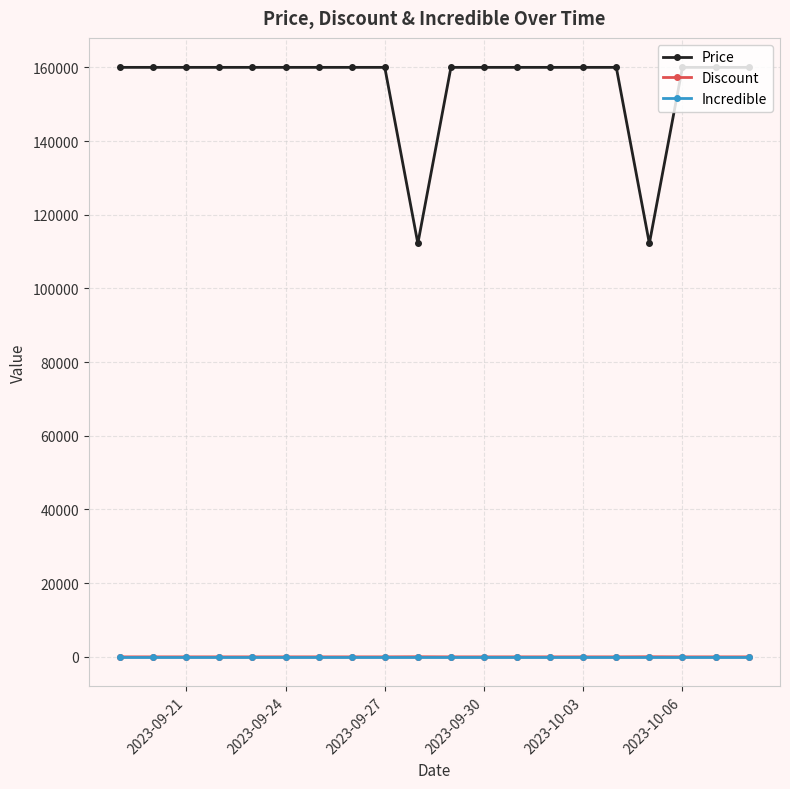

Which series has the widest spread of values?

Price